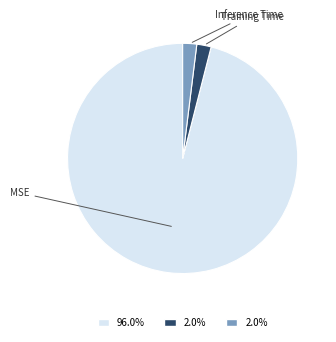

Which category has the biggest portion of the pie?

MSE